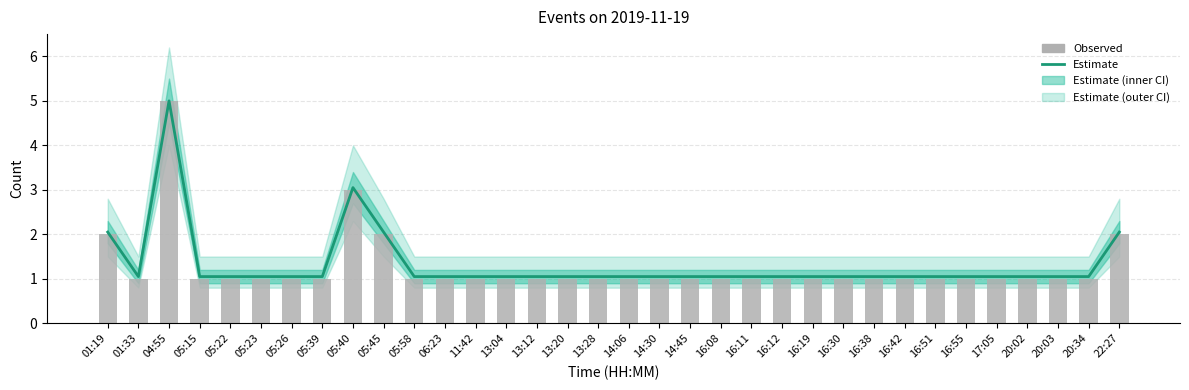

Which series has the largest range (max minus min)?

Observed